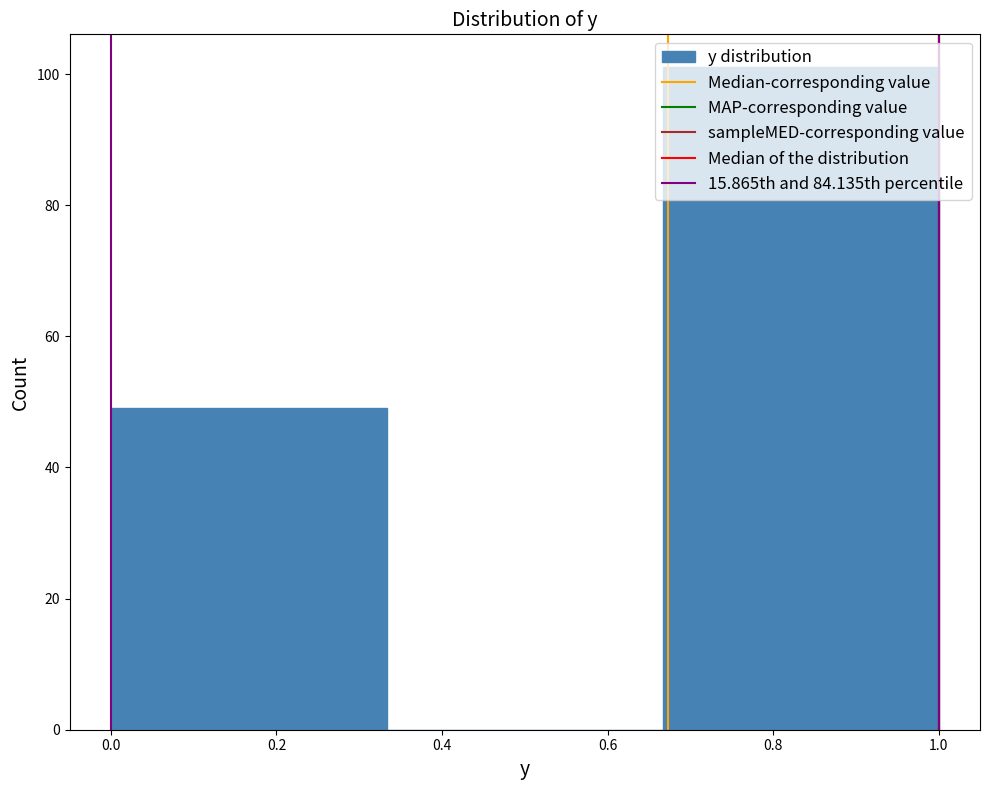

How tall is the bar that spans 0.66 to 1.00 on the x-axis? Neither the bar edges nor the heights are printed on the chart, so give them approximately, as read against the axes.

102